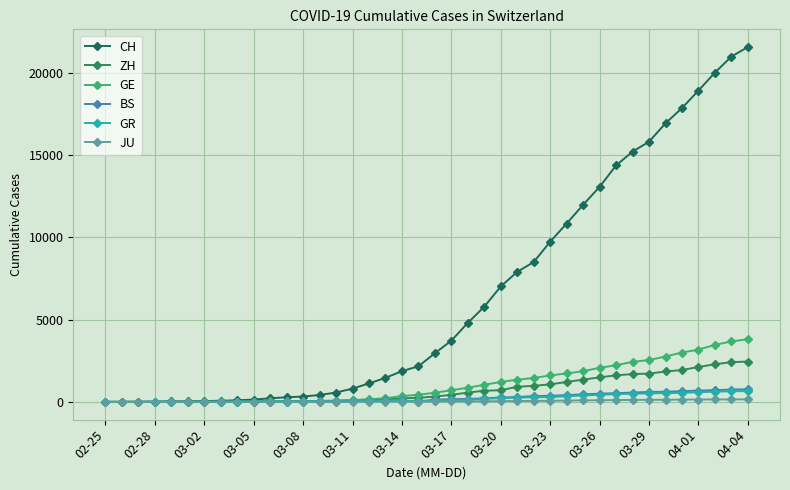

Count the number of data series in this chart.

6